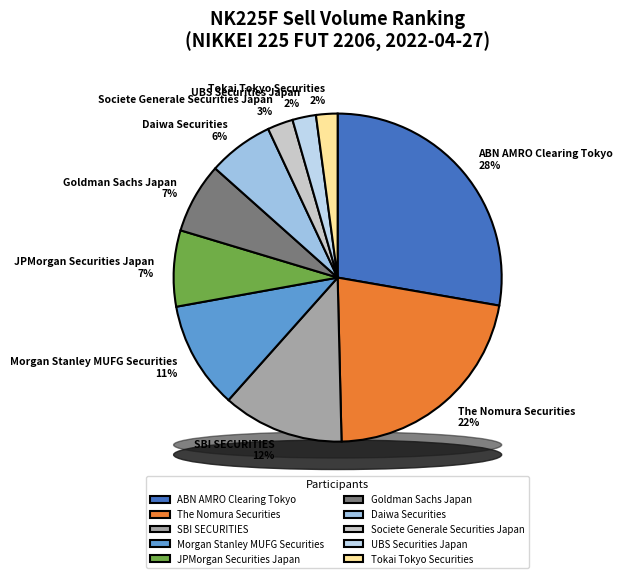

Count the number of slices in the pie.

10